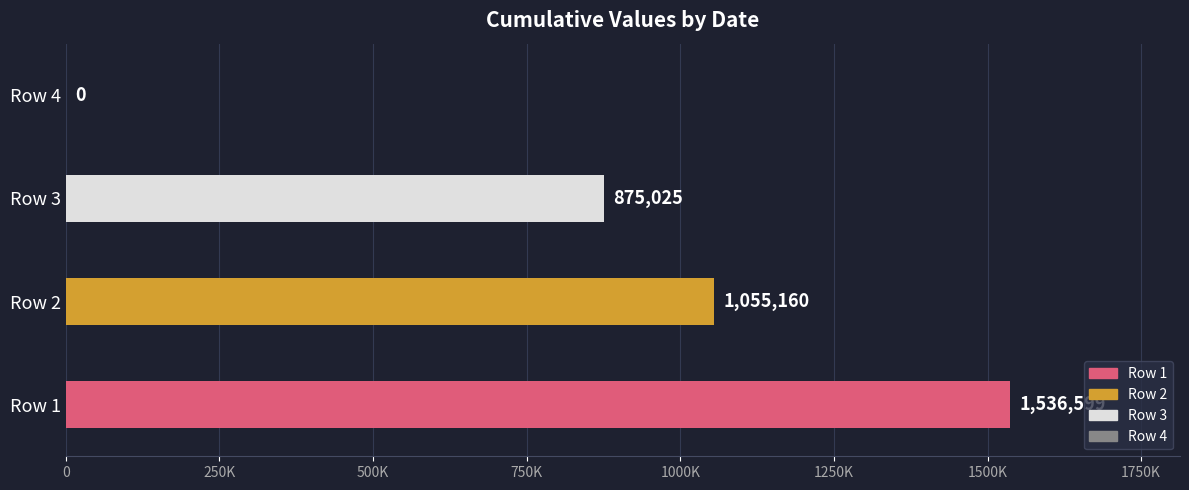

What is the difference between the maximum and second lowest values in the Row 1 series?

1216623